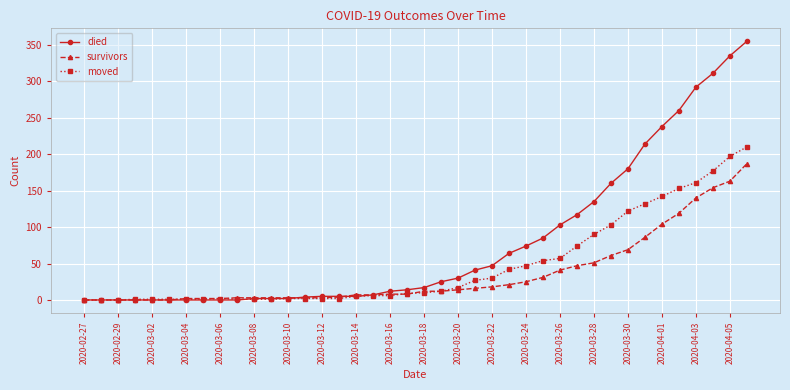

What is the value of the moved point at the 37th from the left?

161